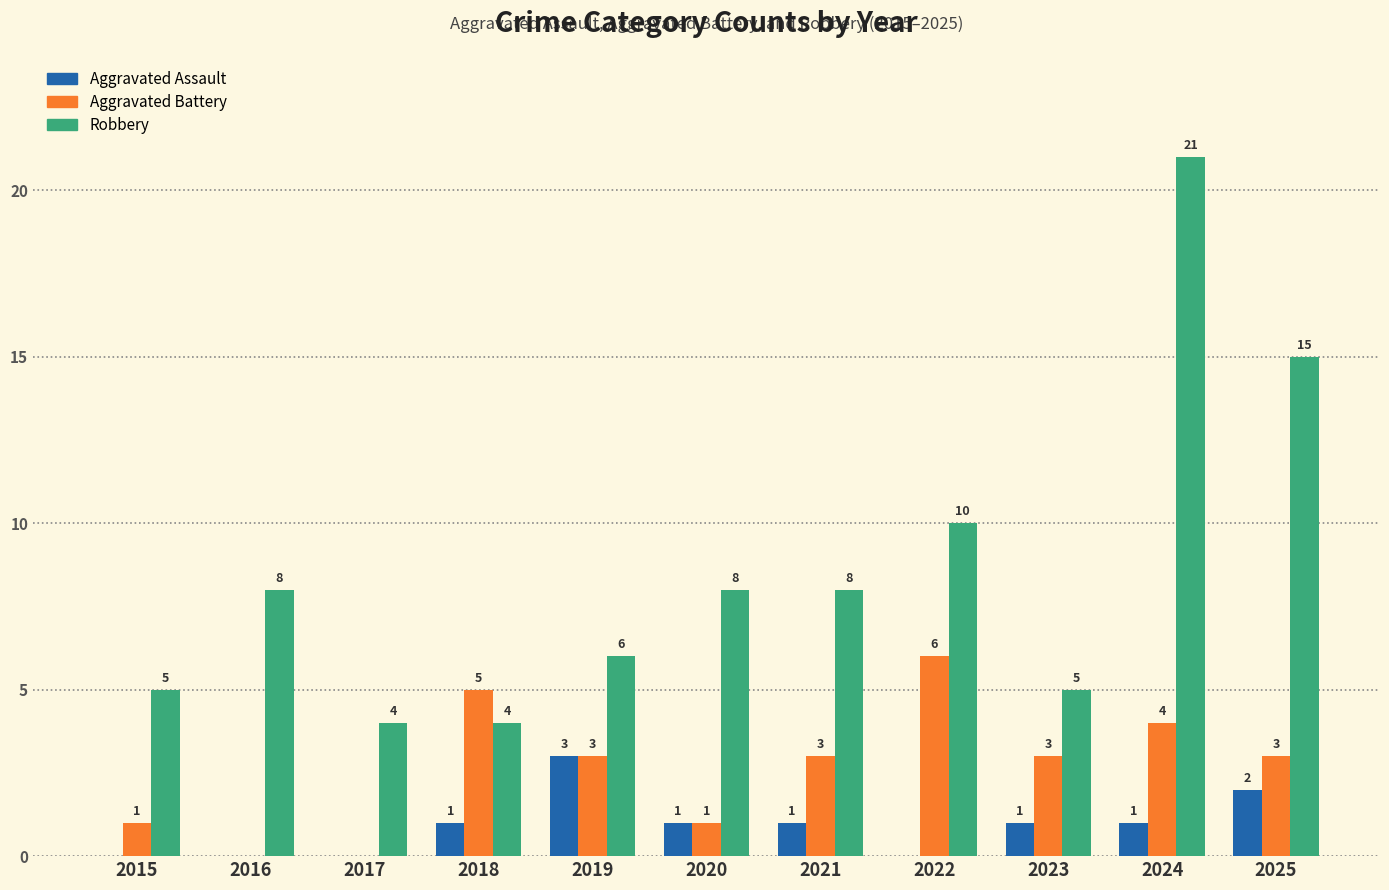

What is the difference between the Robbery values at 2019 and 2018?

2